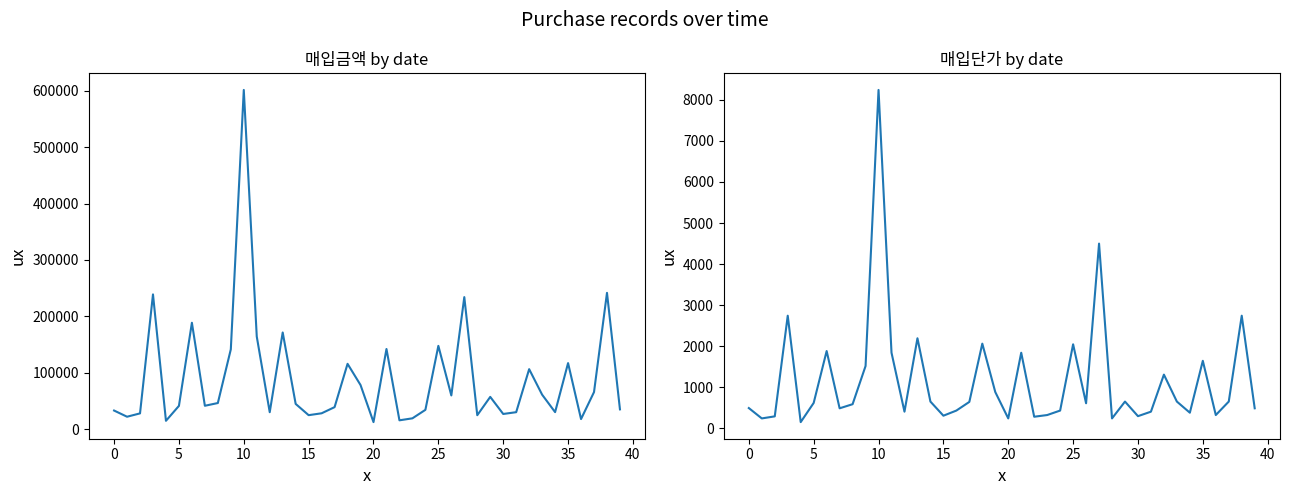

What is the smallest value displayed?

155